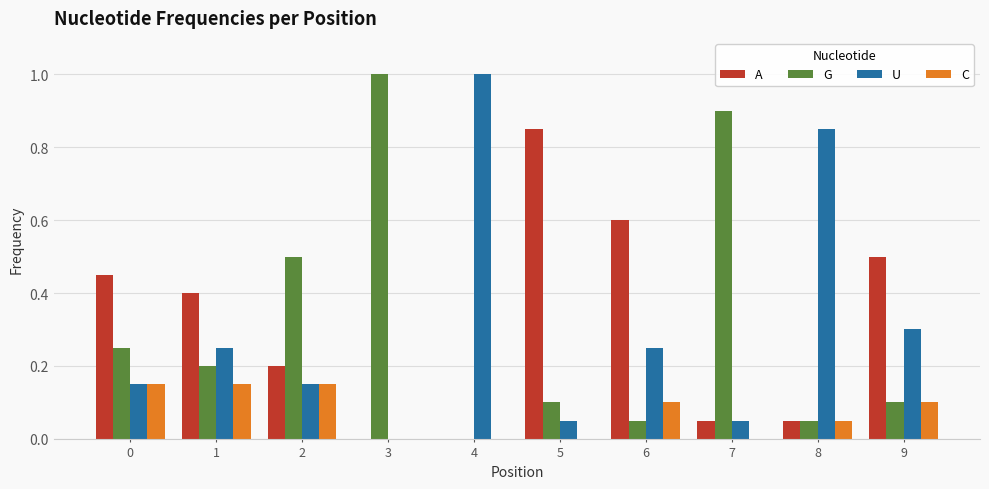

The A series shows 0.5 at 5. True or false?

False